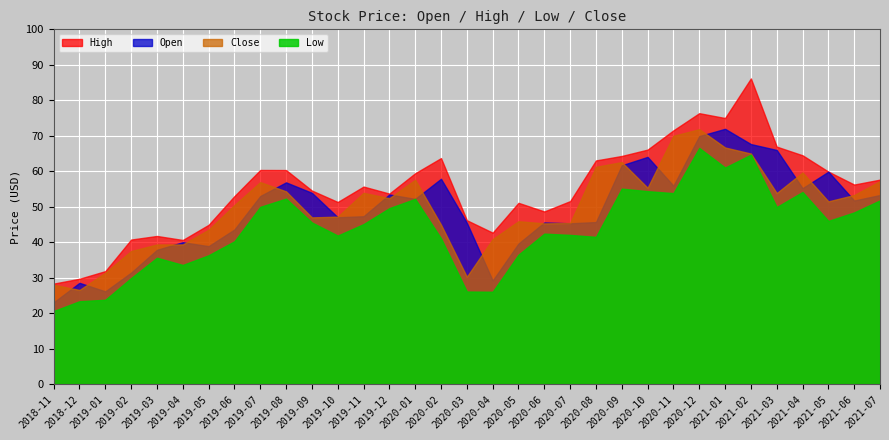

What is the sum of the Open values at 2018-11 and 2020-07?

68.4